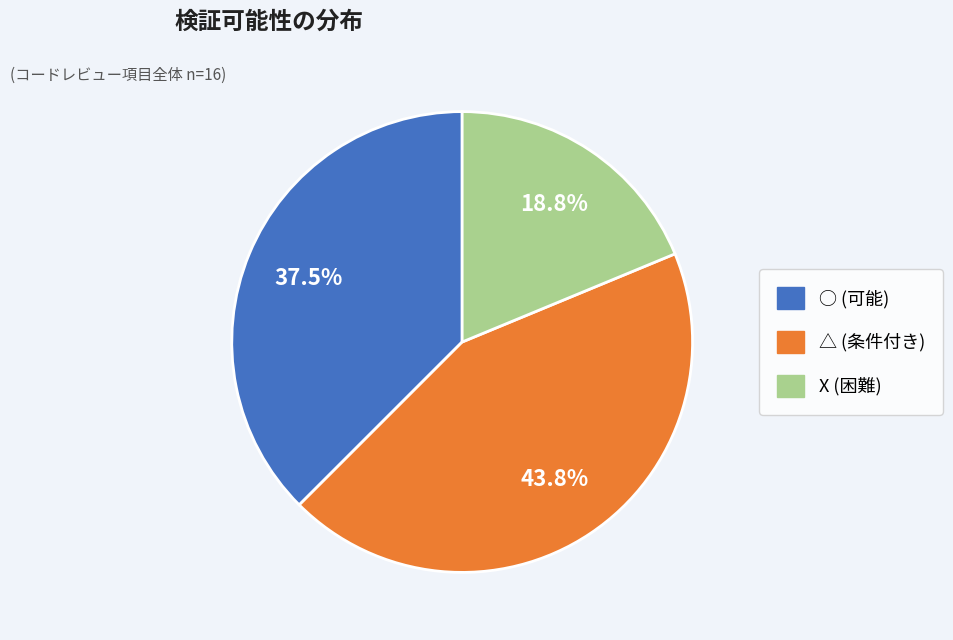

Is there a majority slice in this chart?

No